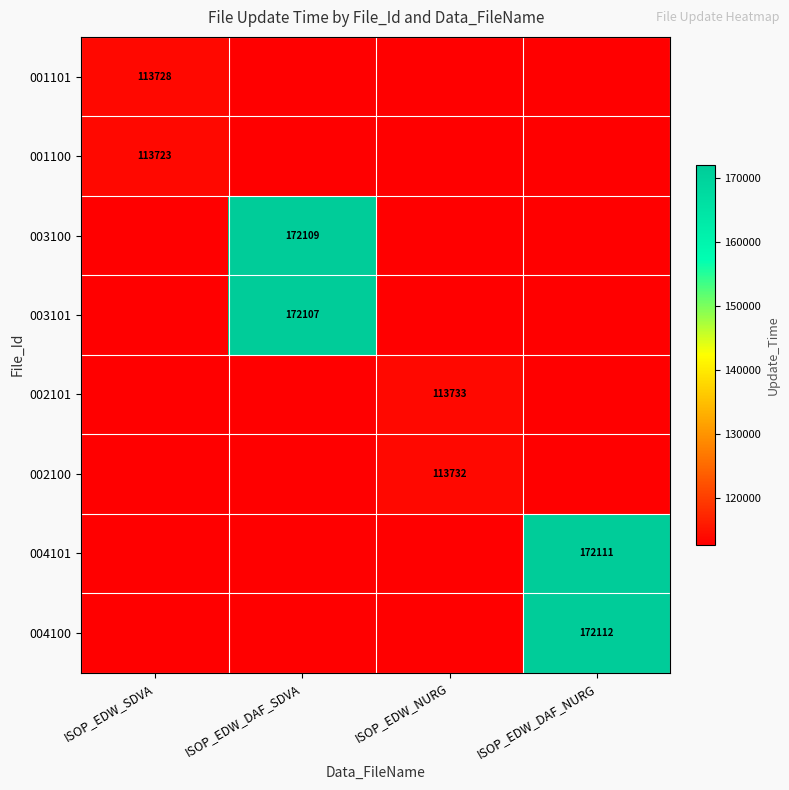

True or false: 001101 has a value of 113728 at ISOP_EDW_SDVA.

True